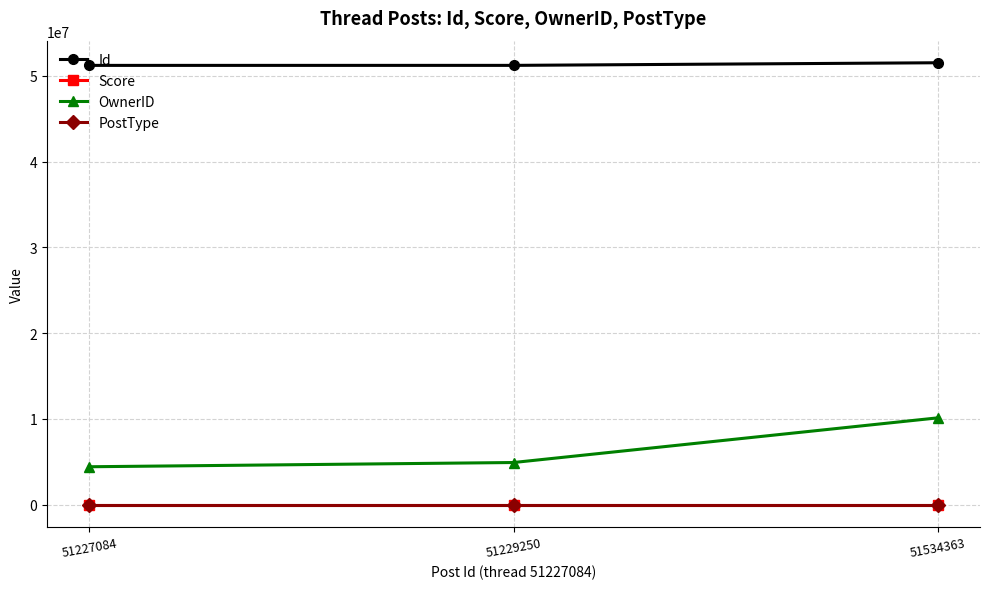

Is it true that PostType equals 2 at 51534363?

True